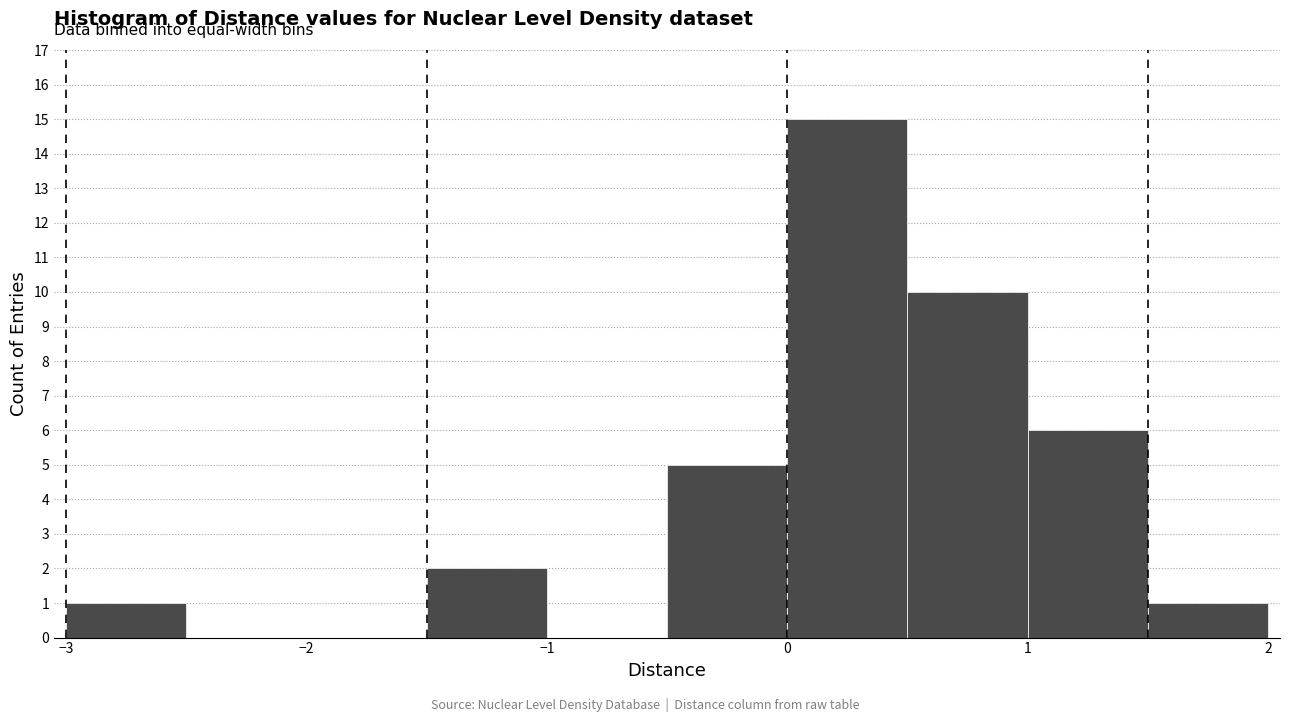

Reading left to right, list every bar in this chart as the range it spans on the x-axis followed by its height. The values are not printed on the chart, so give them approximately, as read against the axis.

-3.0 to -2.5: 1
-2.5 to -2.0: 0
-2.0 to -1.5: 0
-1.5 to -1.0: 2
-1.0 to -0.5: 0
-0.5 to 0.0: 5
0.0 to 0.5: 15
0.5 to 1.0: 10
1.0 to 1.5: 6
1.5 to 2.0: 1